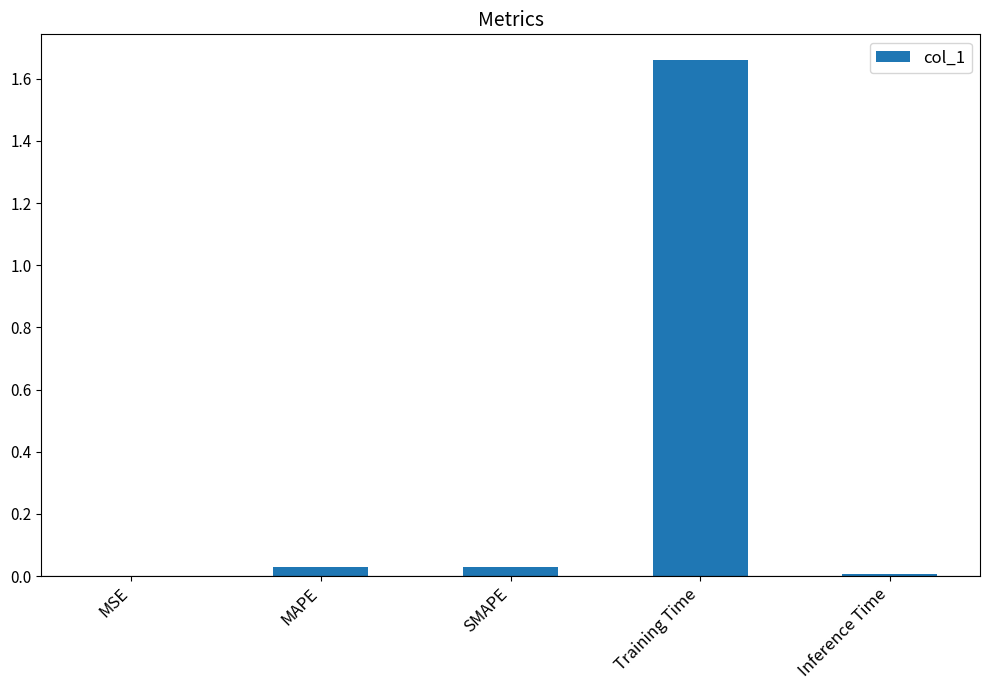

The chart shows a value of 0.1 at MAPE. True or false?

False